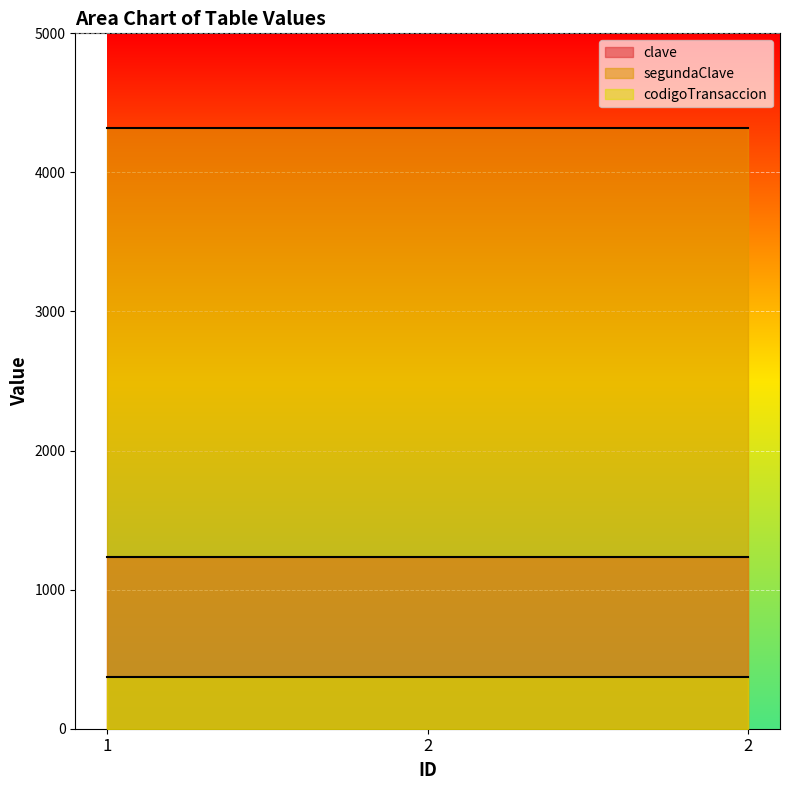

At which label does segundaClave reach its minimum?

1